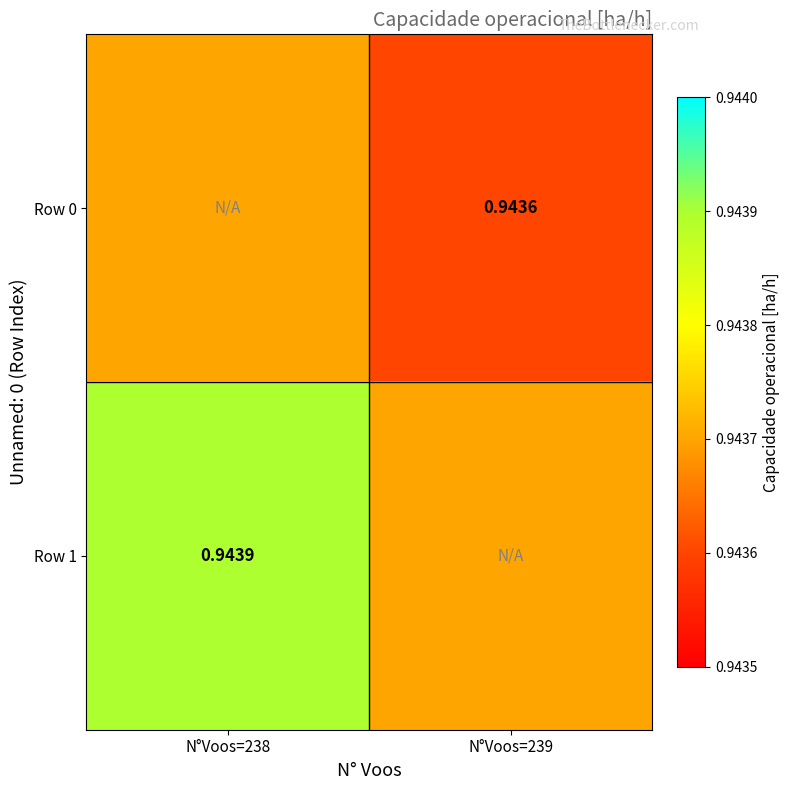

Is the value of Row 1 at N°Voos=238 greater than the value of Row 0 at N°Voos=239?

Yes